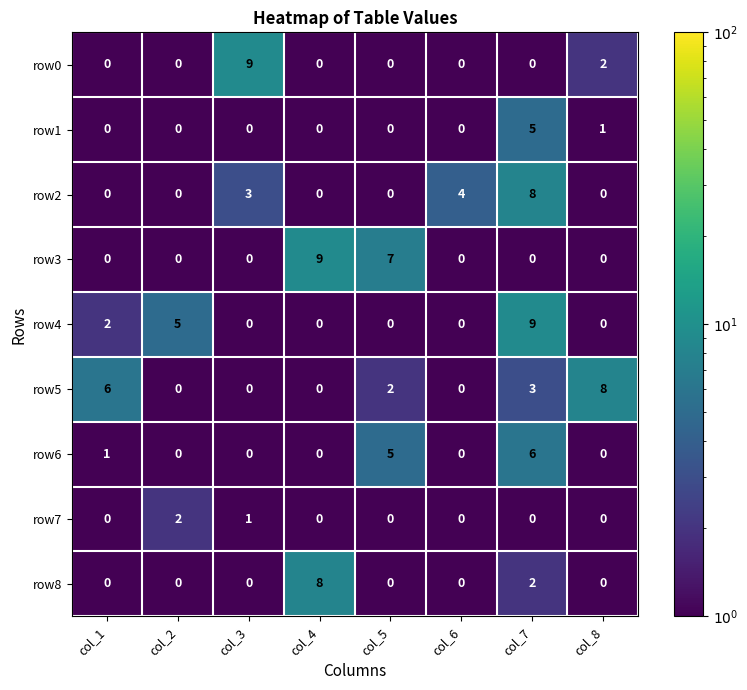

Between col_6 and col_8, which series saw the biggest shift?

row5